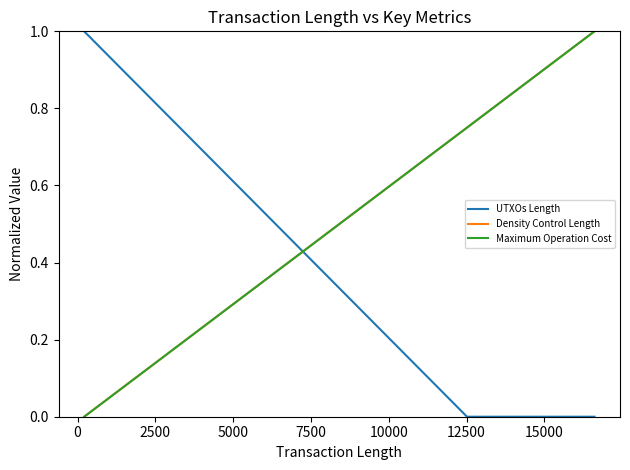

Is this an area chart (filled region under the line)?

No